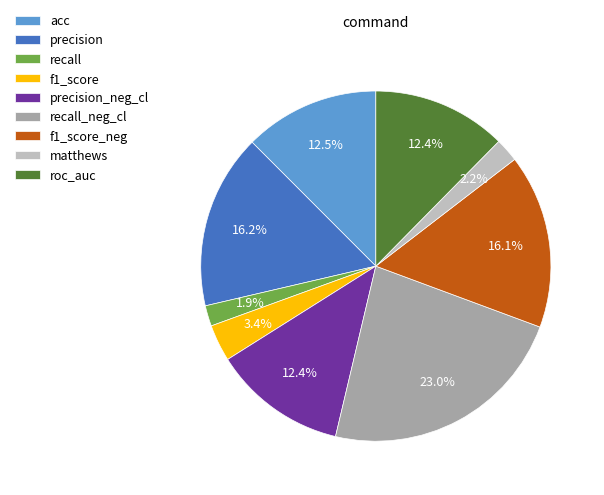

Does acc represent more than half of the total?

No